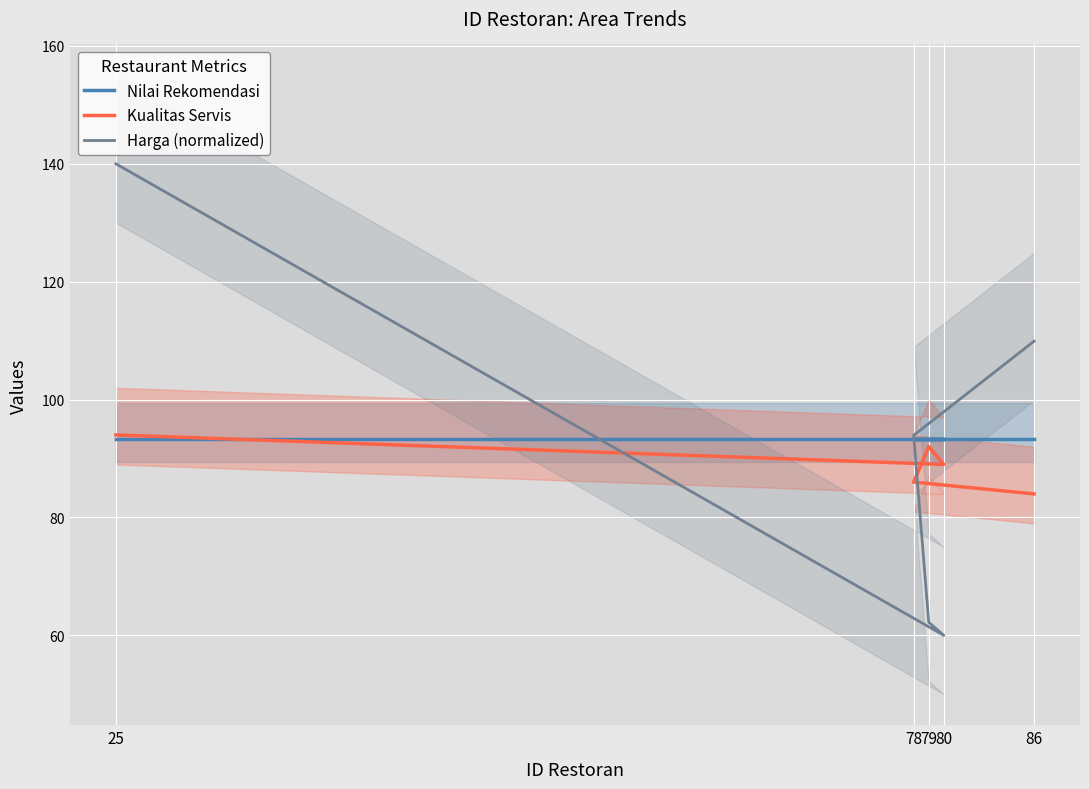

What is the spread (max minus min) of values at 79?

31.1